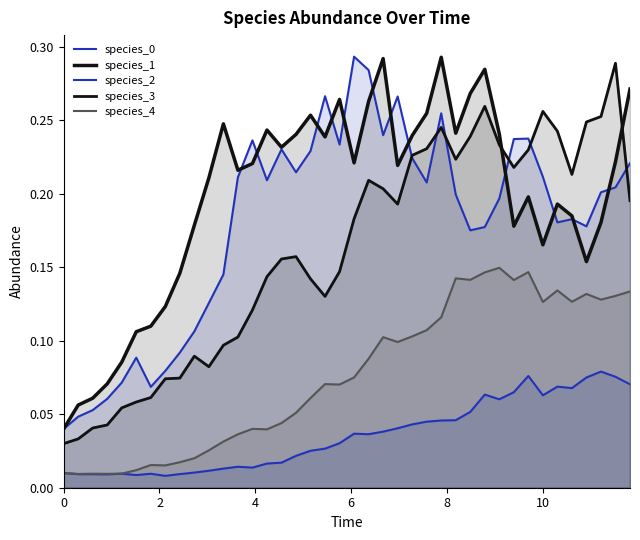

How many data points does each series have?

40